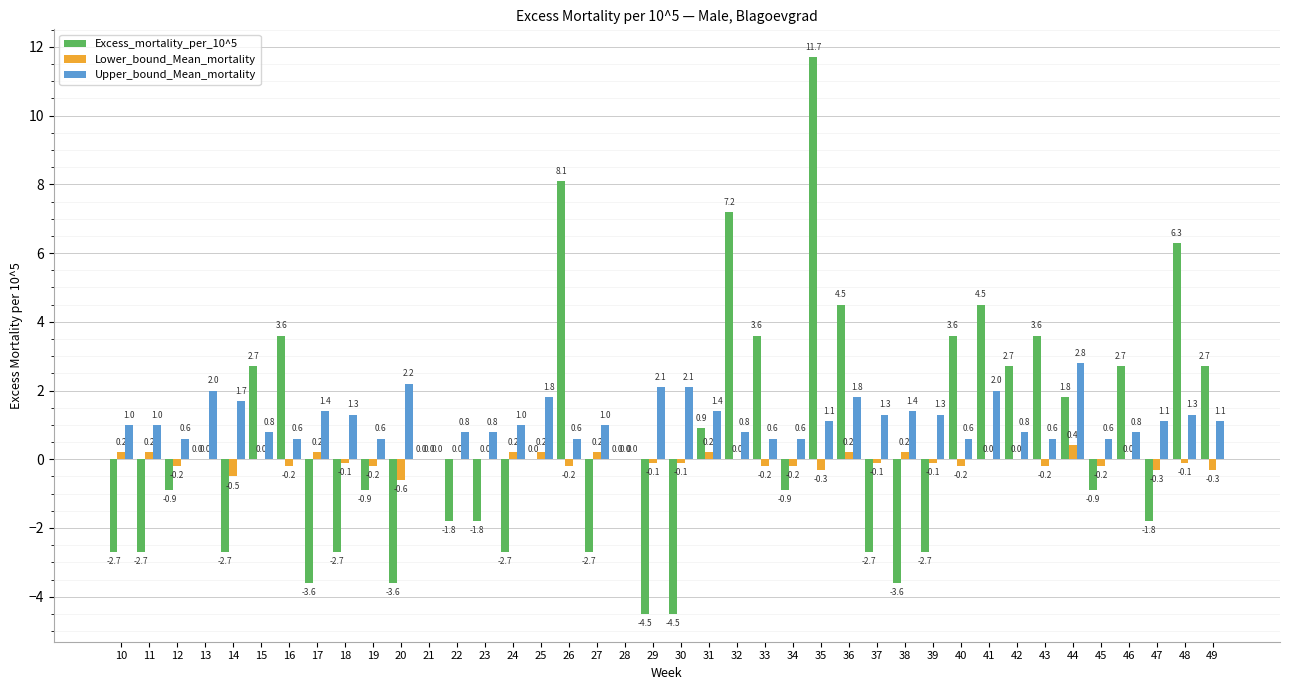

What are all the series names shown in the legend?

Excess_mortality_per_10^5, Lower_bound_Mean_mortality, Upper_bound_Mean_mortality